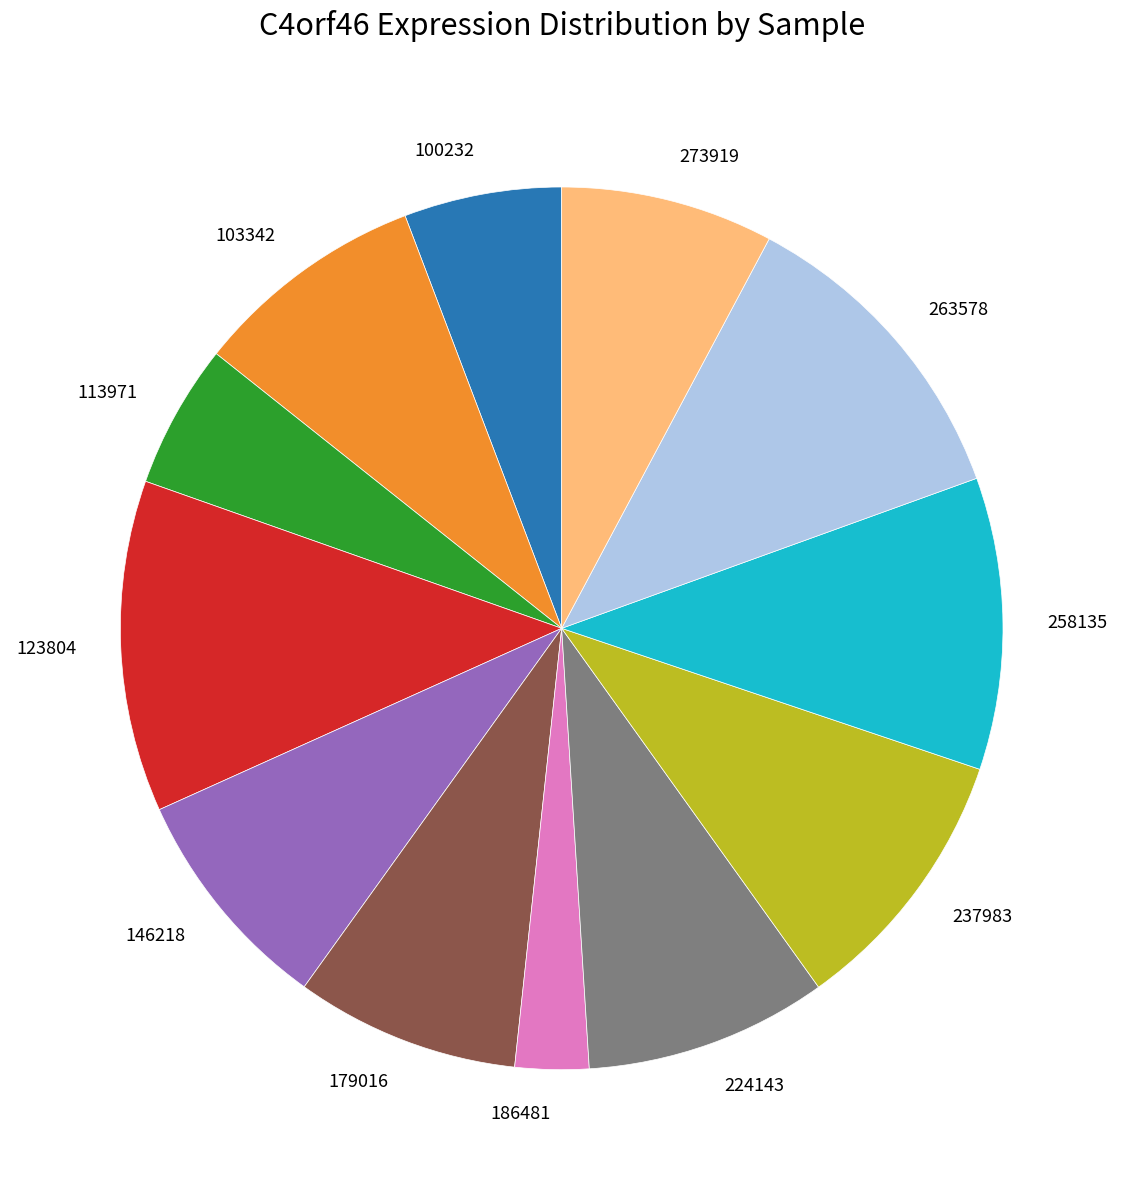

How many segments does this pie chart have?

12